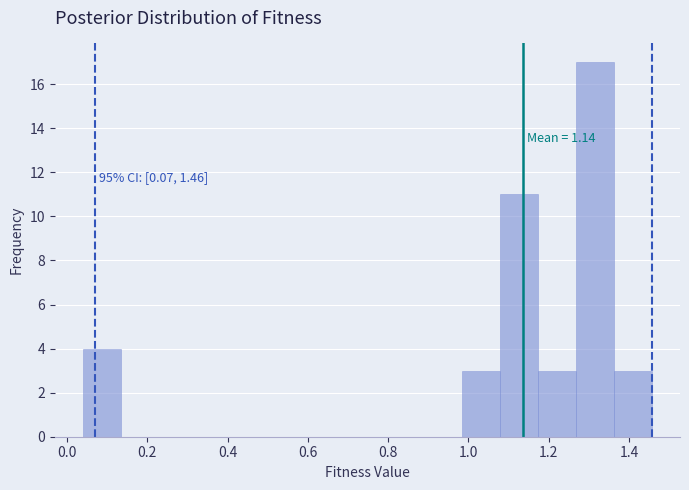

Which range on the x-axis has the tallest bar?

1.26 to 1.36